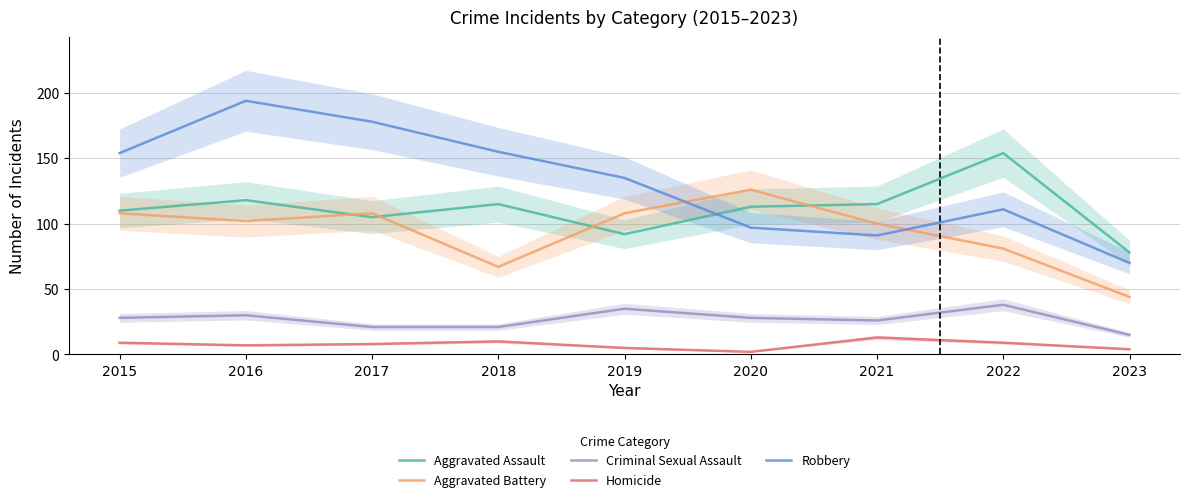

Between 2019 and 2020, which is larger?

2020